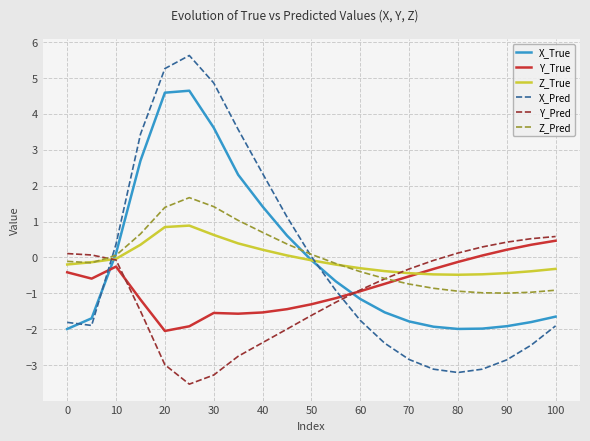

Which series ends up on top after the final intersection of Y_True and Z_Pred?

Y_True